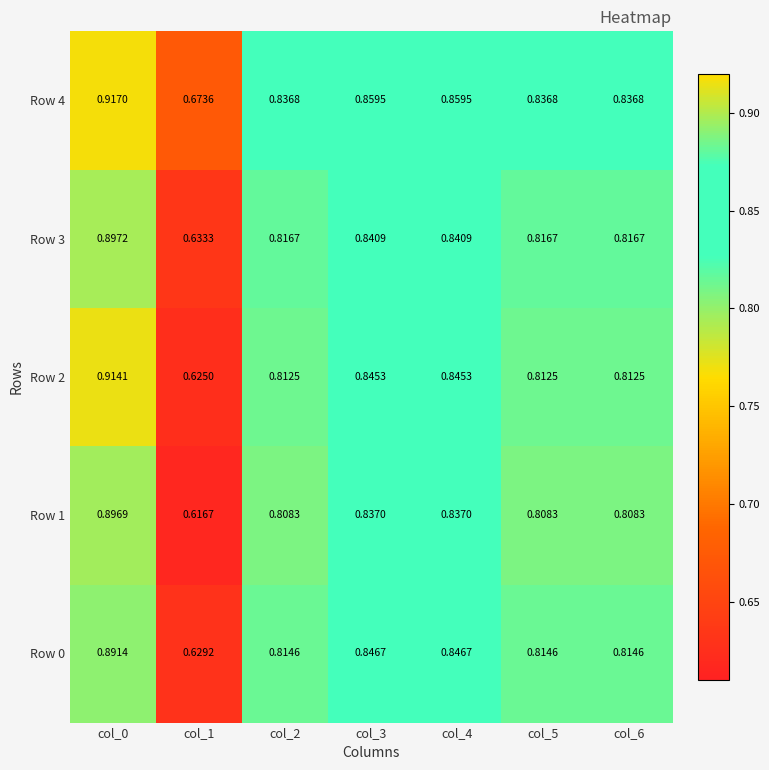

At how many categories does at least one series exceed 0?

7